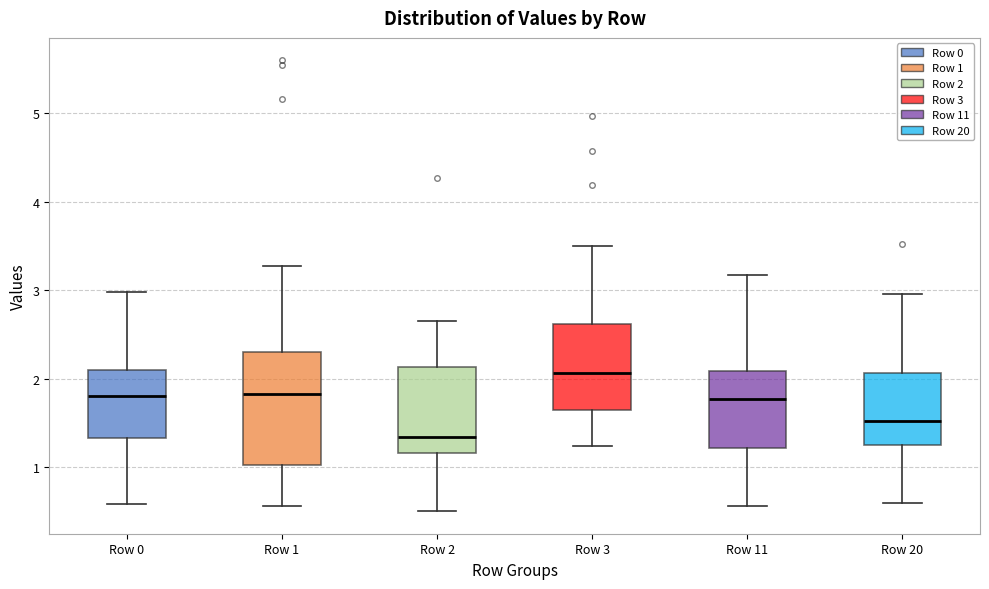

Reading left to right, read every box against the y-axis: the position of its median line, the range the box covers, and the ends of its whiskers. The values are not printed on the chart, so give them approximately, as read against the axis.

Row 0: median 1.8, box 1.3 to 2.1, whiskers 0.6 to 3.0
Row 1: median 1.8, box 1.0 to 2.3, whiskers 0.6 to 3.3
Row 2: median 1.3, box 1.2 to 2.1, whiskers 0.5 to 2.7
Row 3: median 2.1, box 1.6 to 2.6, whiskers 1.2 to 3.5
Row 11: median 1.8, box 1.2 to 2.1, whiskers 0.6 to 3.2
Row 20: median 1.5, box 1.3 to 2.1, whiskers 0.6 to 3.0